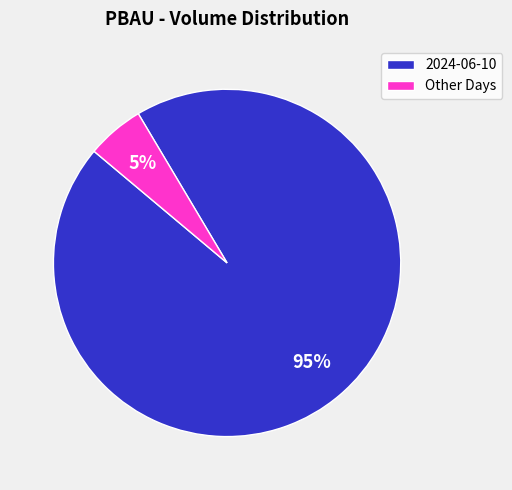

True or false: Other Days accounts for 13% of the total.

False